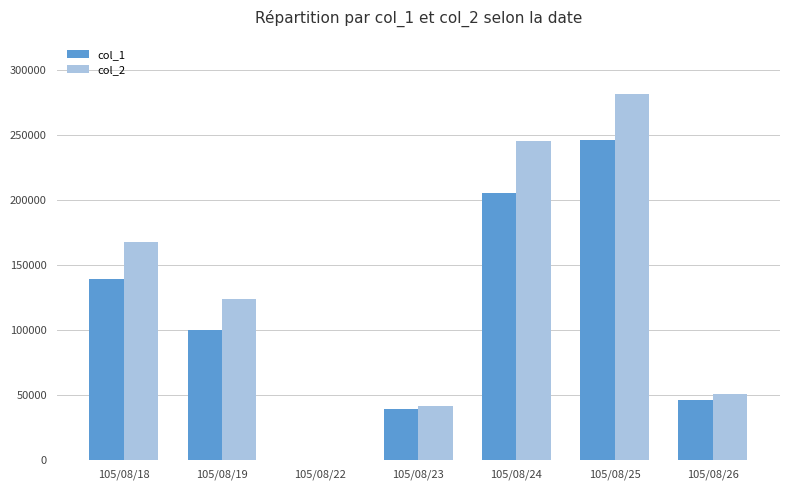

How many groups of bars are there?

7